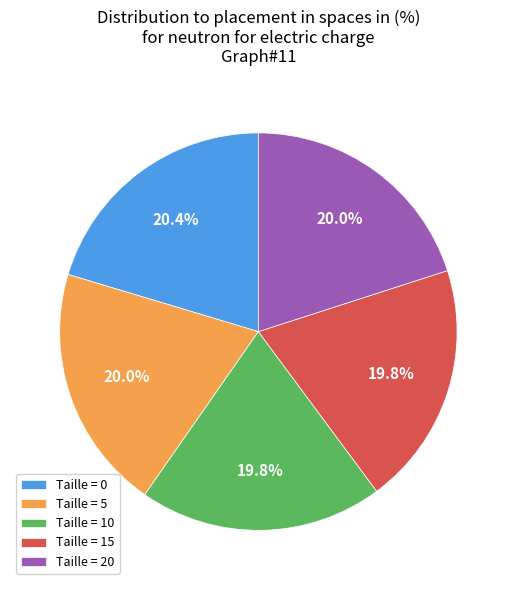

To the nearest percent, what is the difference between the largest and smallest slice percentages?

1%